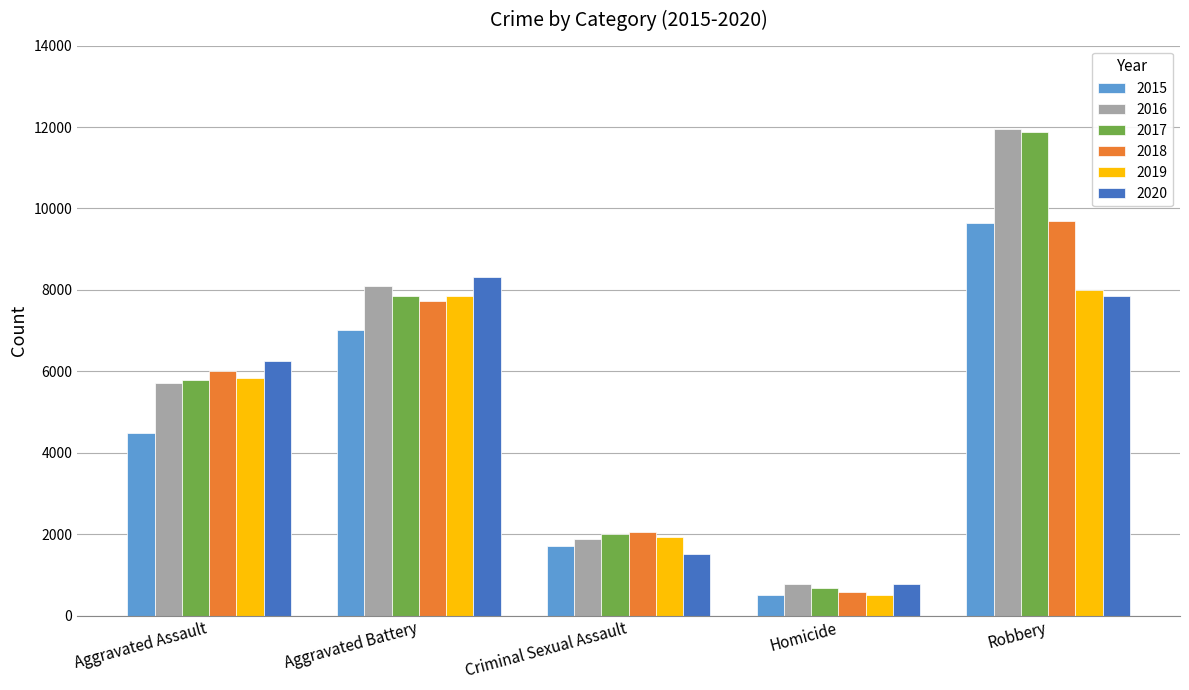

What is the difference between the highest and lowest values at Aggravated Battery?

1302